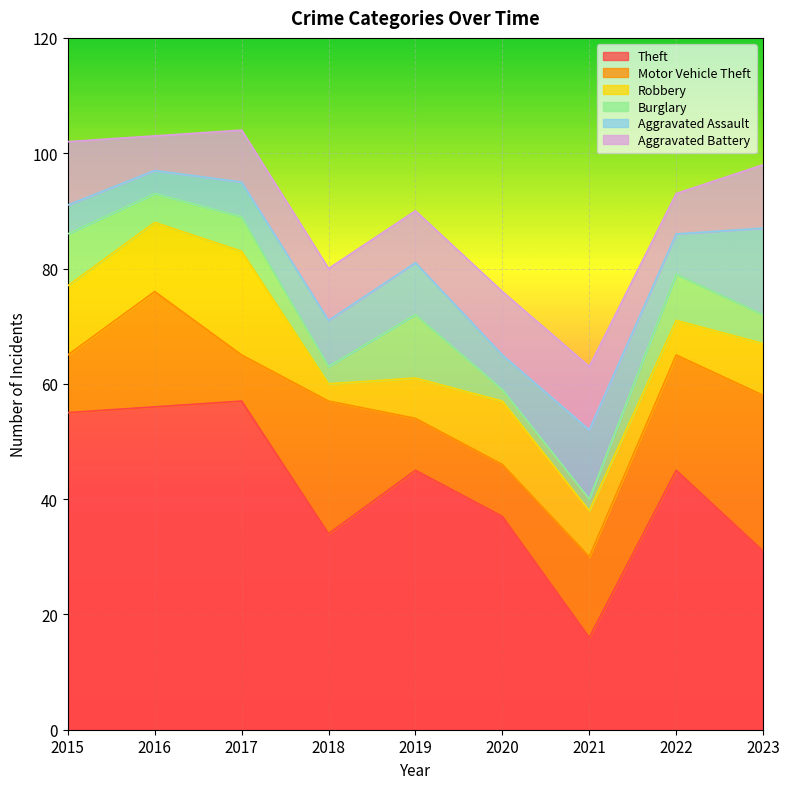

True or false: Motor Vehicle Theft and Aggravated Assault intersect in this chart.

False